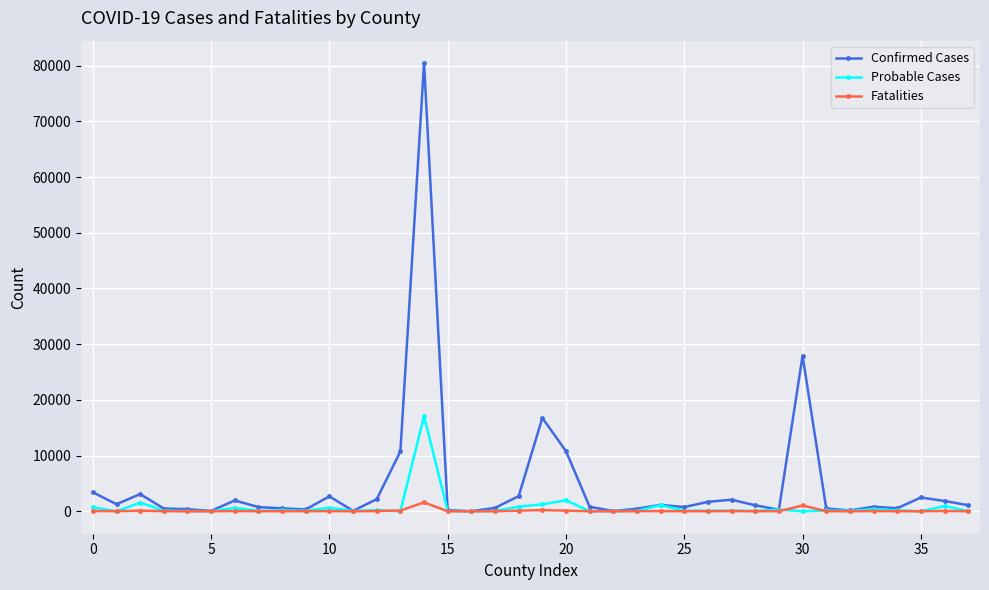

Rank the series by their maximum value, from lowest to highest.

Fatalities, Probable Cases, Confirmed Cases